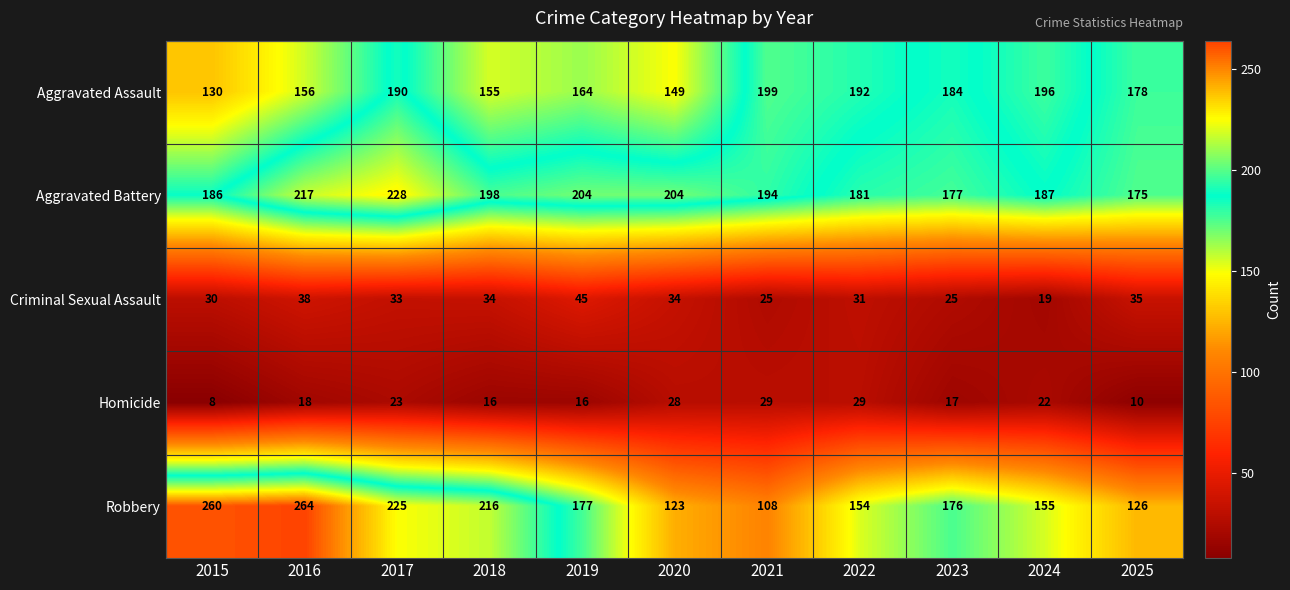

Which series changed the most between 2017 and 2025?

Robbery